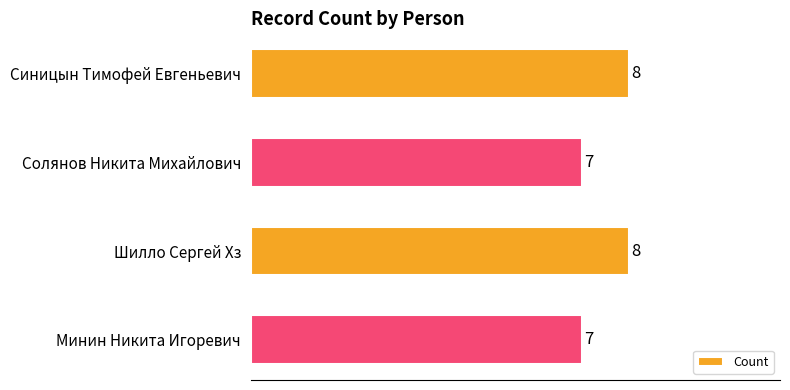

The chart shows a value of 8 at Шилло Сергей Хз. True or false?

True